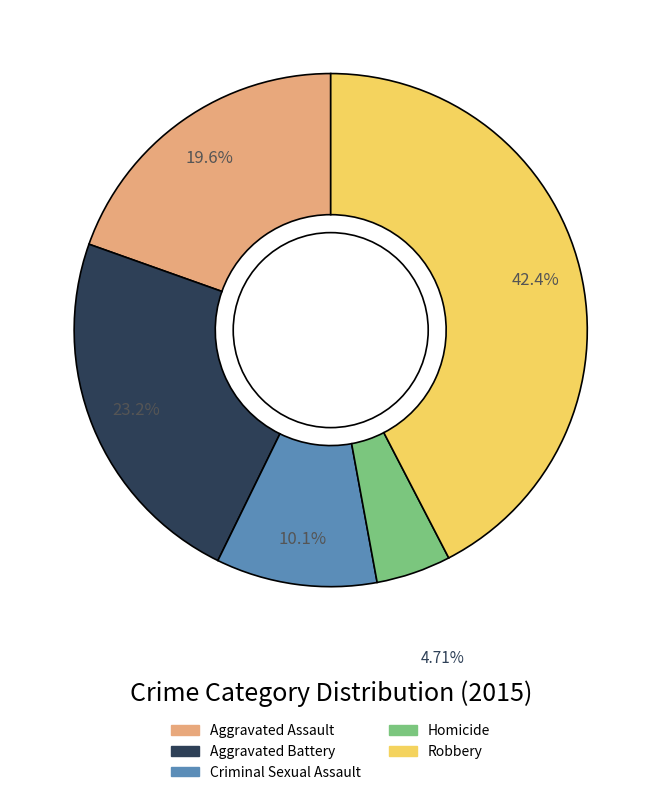

Which slice is the largest?

Robbery